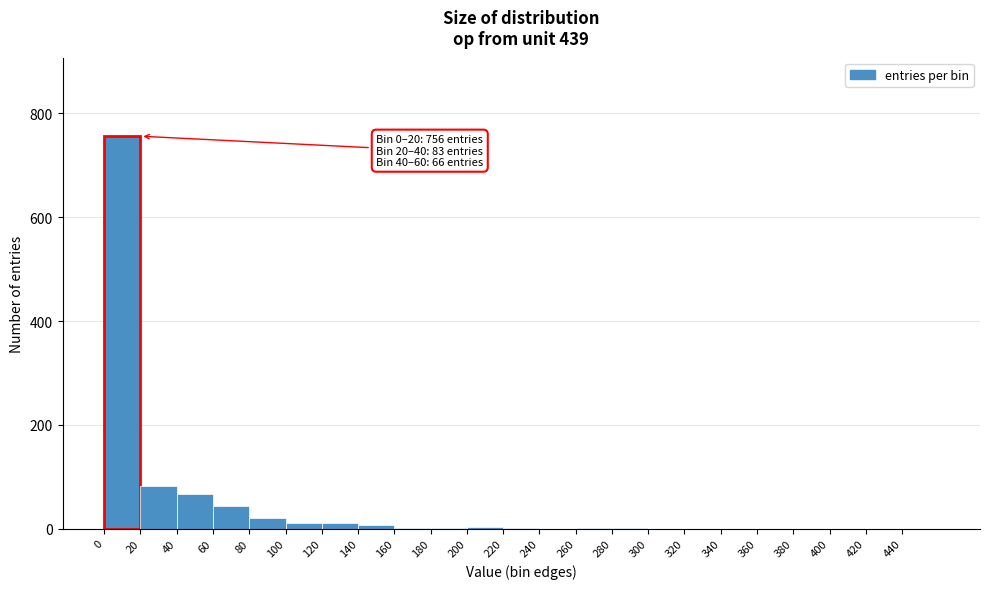

Over which range of the x-axis is the bar tallest?

0 to 20